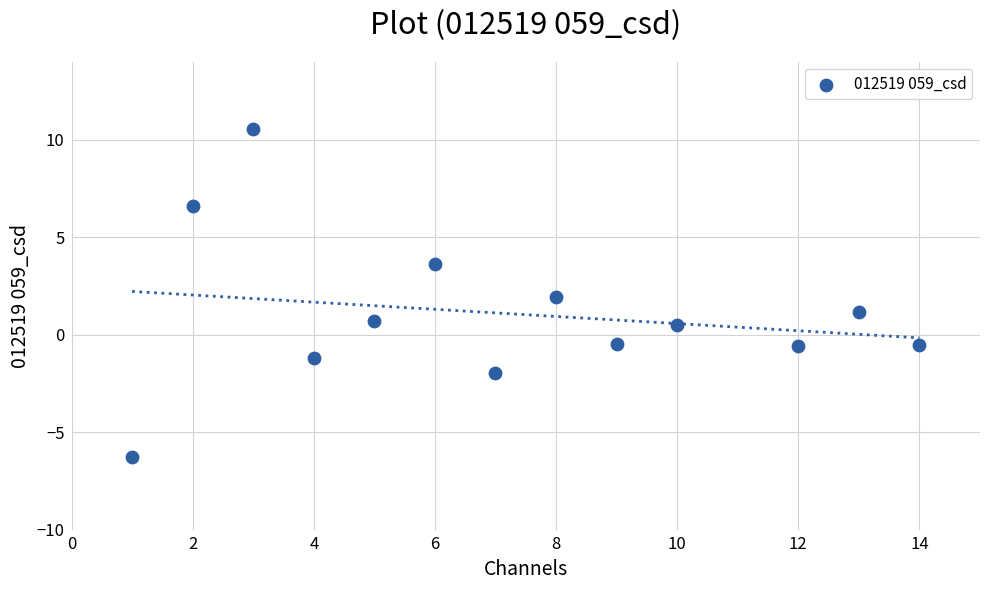

What is the range of Y values (max minus min)?

16.8